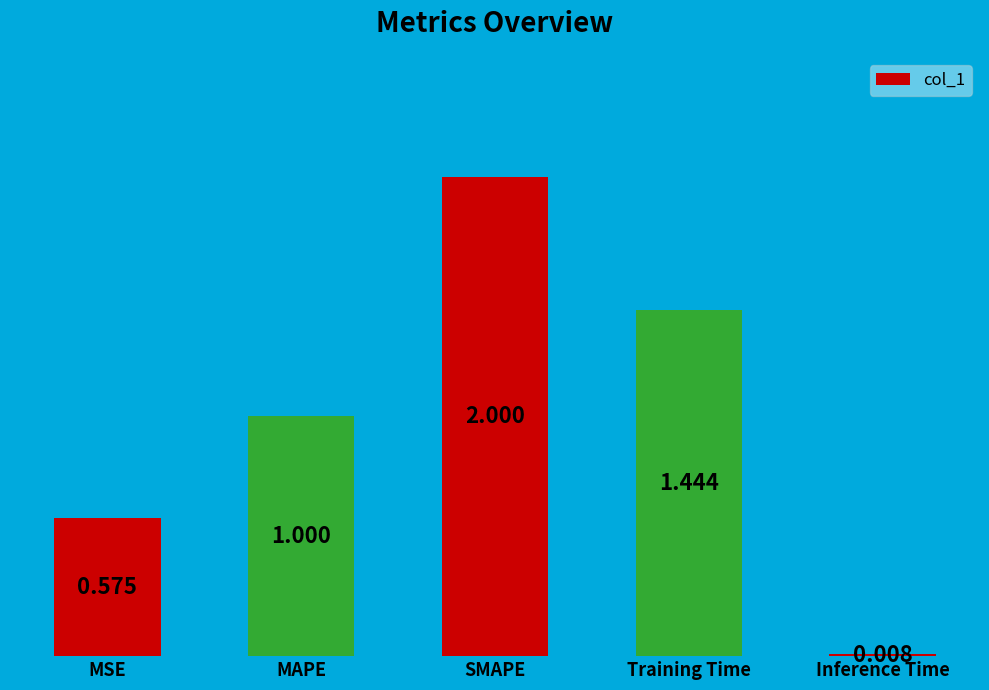

Where is the data nearest to the value 1?

MAPE